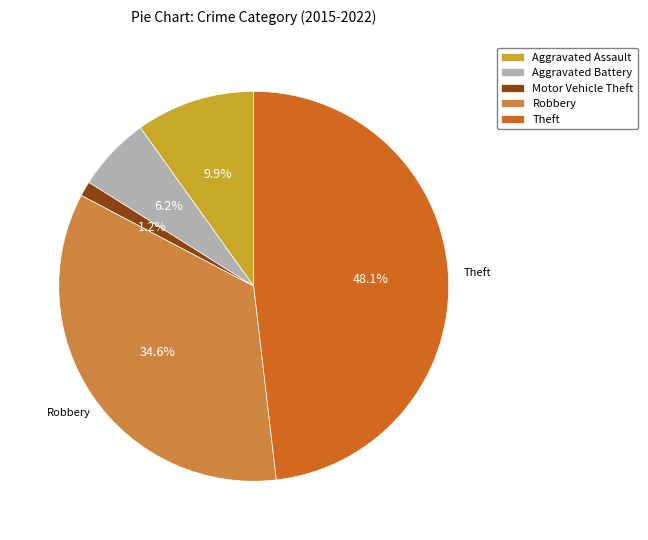

True or false: Motor Vehicle Theft accounts for 11% of the total.

False